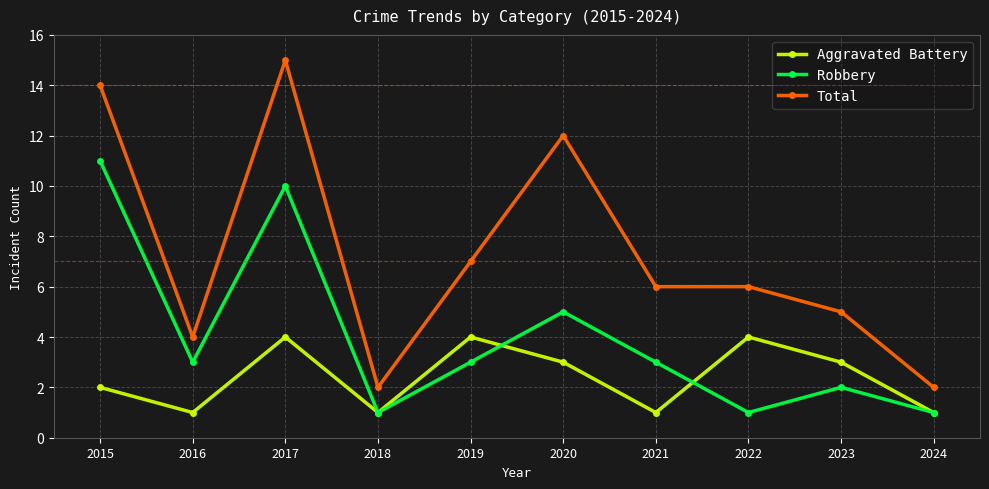

True or false: Total and Aggravated Battery intersect in this chart.

False